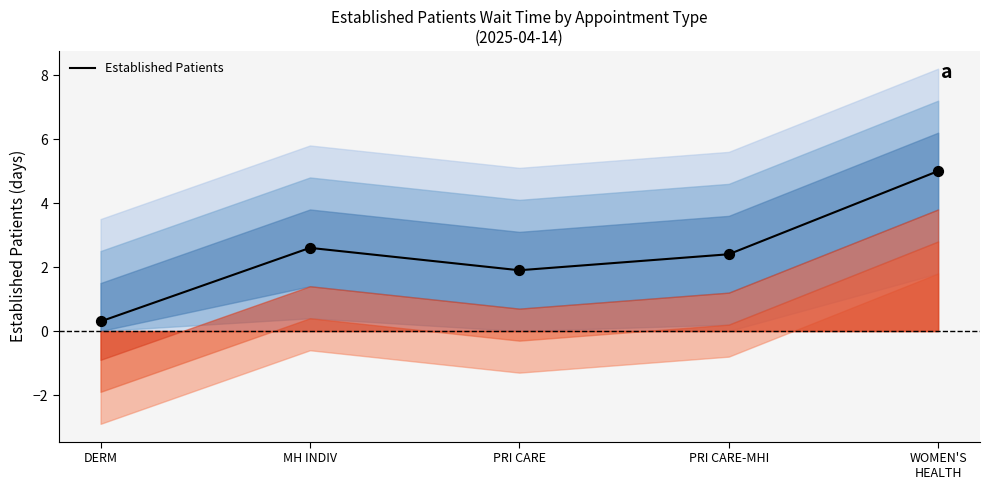

What is the change in value from MH INDIV to PRI CARE?

-0.7